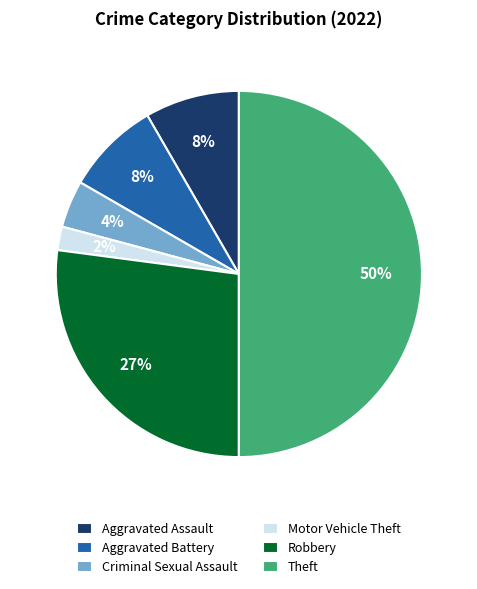

The Aggravated Battery slice represents 8% of the pie. True or false?

True